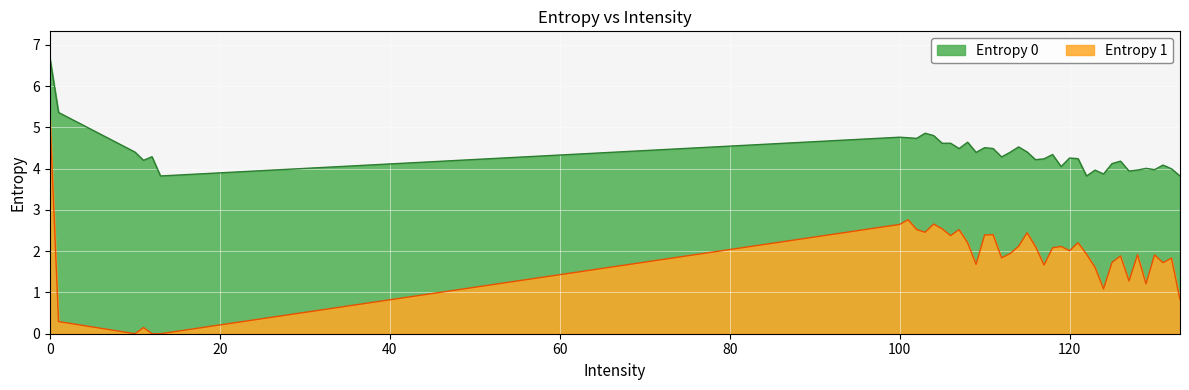

Reading left to right, what are all the values shown in this chart?

Entropy 0: 0=6.7	1=5.4	10=4.4	11=4.2	12=4.3	13=3.8	100=4.8	101=4.7	102=4.7	103=4.9	104=4.8	105=4.6	106=4.6	107=4.5	108=4.6	109=4.4	110=4.5	111=4.5	112=4.3	113=4.4	114=4.5	115=4.4	116=4.2	117=4.2	118=4.3	119=4.0	120=4.3	121=4.2	122=3.8	123=4.0	124=3.9	125=4.1	126=4.2	127=3.9	128=4.0	129=4.0	130=4.0	131=4.1	132=4.0	133=3.8
Entropy 1: 0=5.2	1=0.3	10=0.0	11=0.1	12=0.0	13=0.0	100=2.6	101=2.8	102=2.5	103=2.5	104=2.7	105=2.5	106=2.4	107=2.5	108=2.2	109=1.7	110=2.4	111=2.4	112=1.8	113=1.9	114=2.1	115=2.4	116=2.1	117=1.7	118=2.1	119=2.1	120=2.0	121=2.2	122=1.9	123=1.6	124=1.1	125=1.7	126=1.9	127=1.3	128=1.9	129=1.2	130=1.9	131=1.7	132=1.8	133=0.8